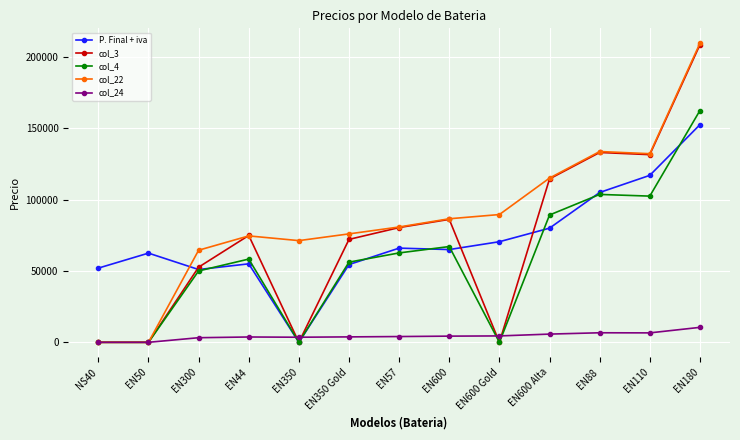

What is the sum of the col_3 values at EN44 and EN350?

74877.9